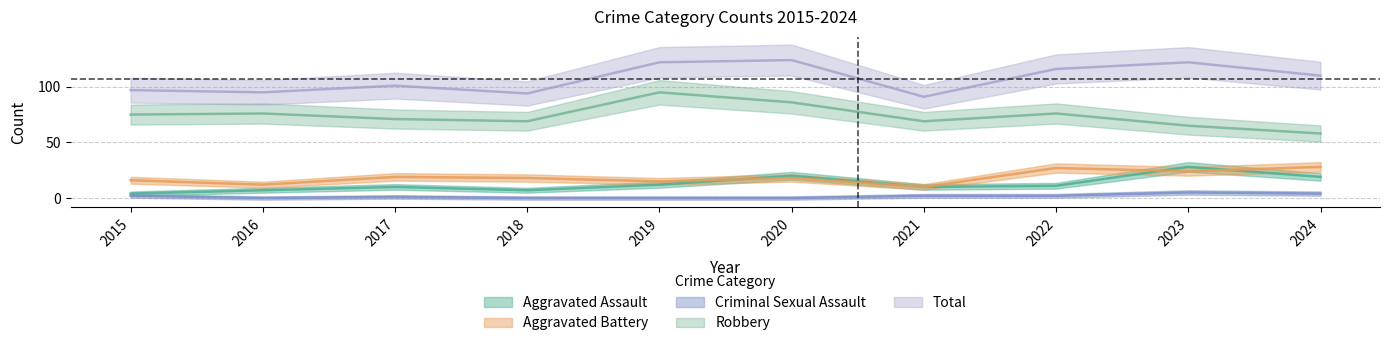

The Total series shows 94 at 2018. True or false?

True